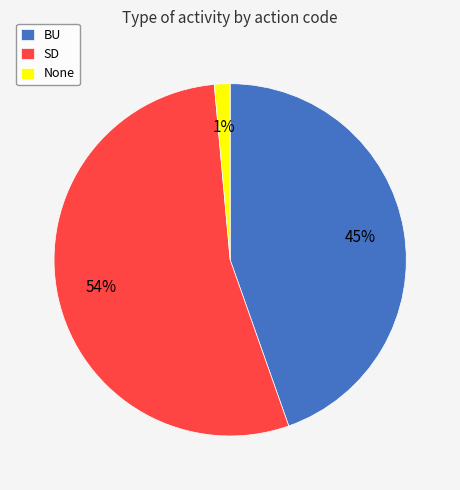

Count the number of slices in the pie.

3